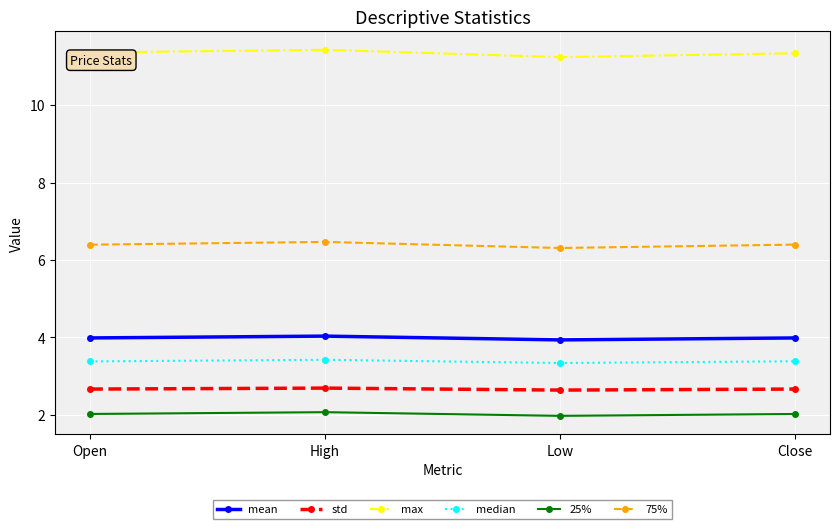

What are all the series names shown in the legend?

mean, std, max, median, 25%, 75%